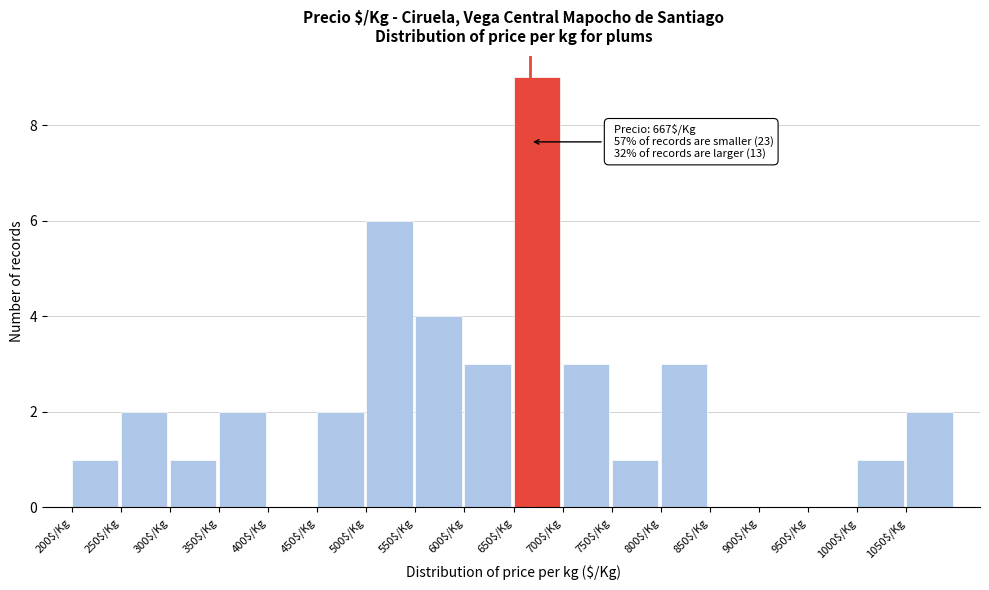

Over which range of the x-axis is the bar tallest?

650 to 700